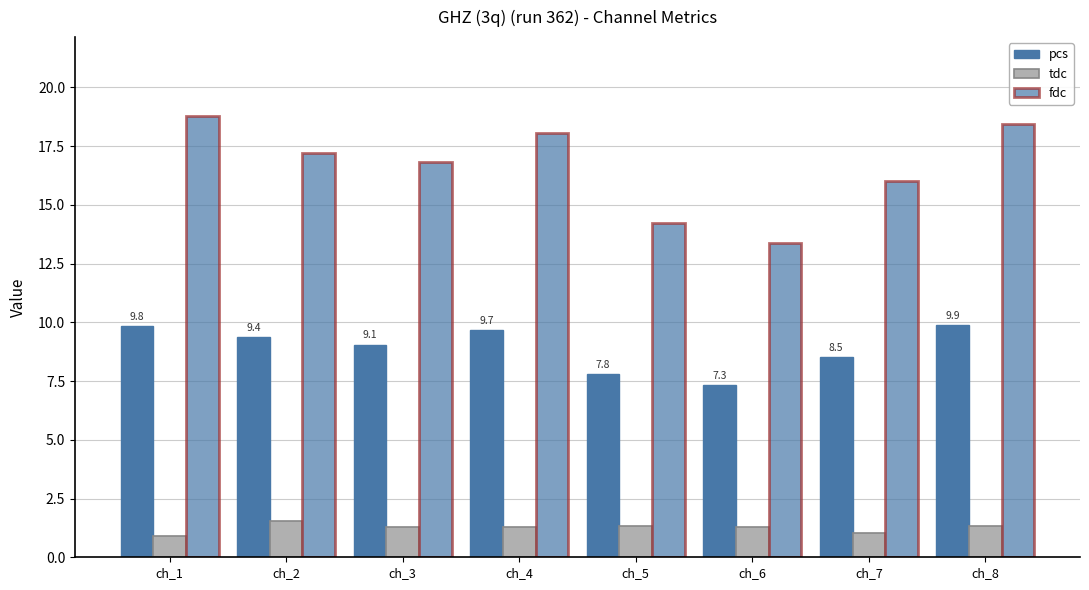

Which has a higher value, ch_6 or ch_8?

ch_8